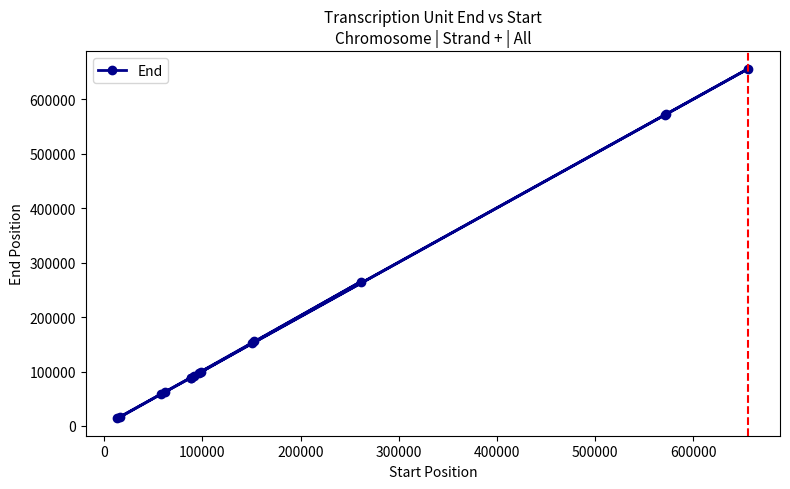

Is this an area chart (filled region under the line)?

No